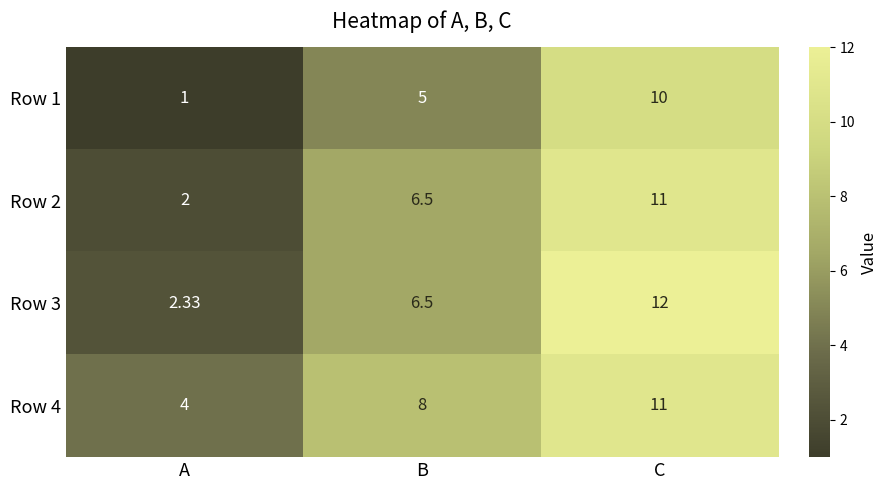

Which series has the largest range (max minus min)?

Row 3